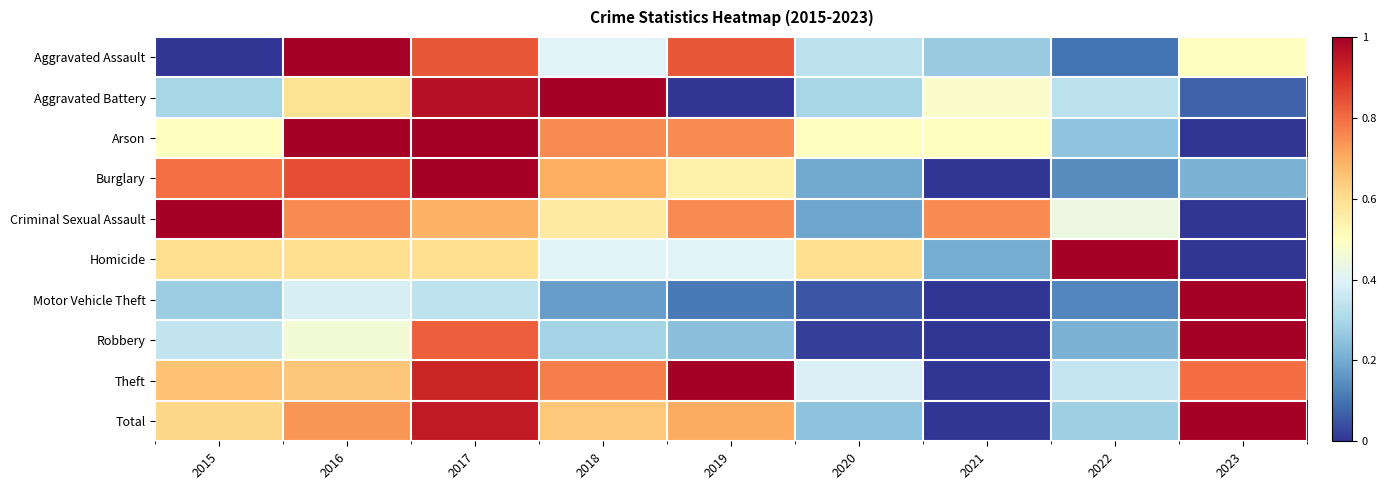

Which series has the largest range (max minus min)?

Aggravated Assault